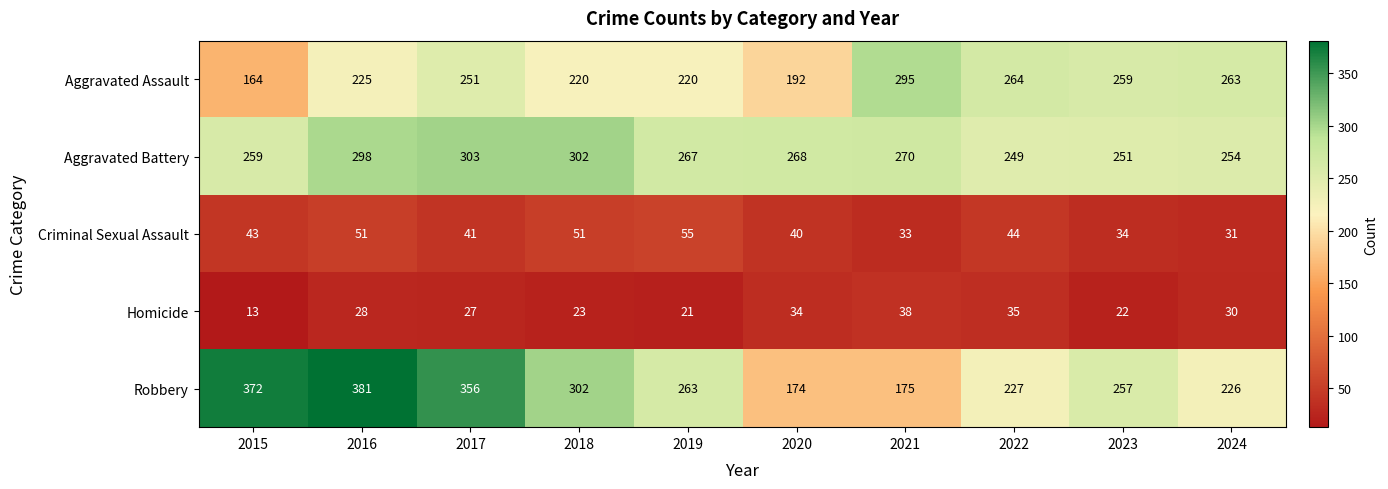

Between 2018 and 2024, which series saw the biggest shift?

Robbery